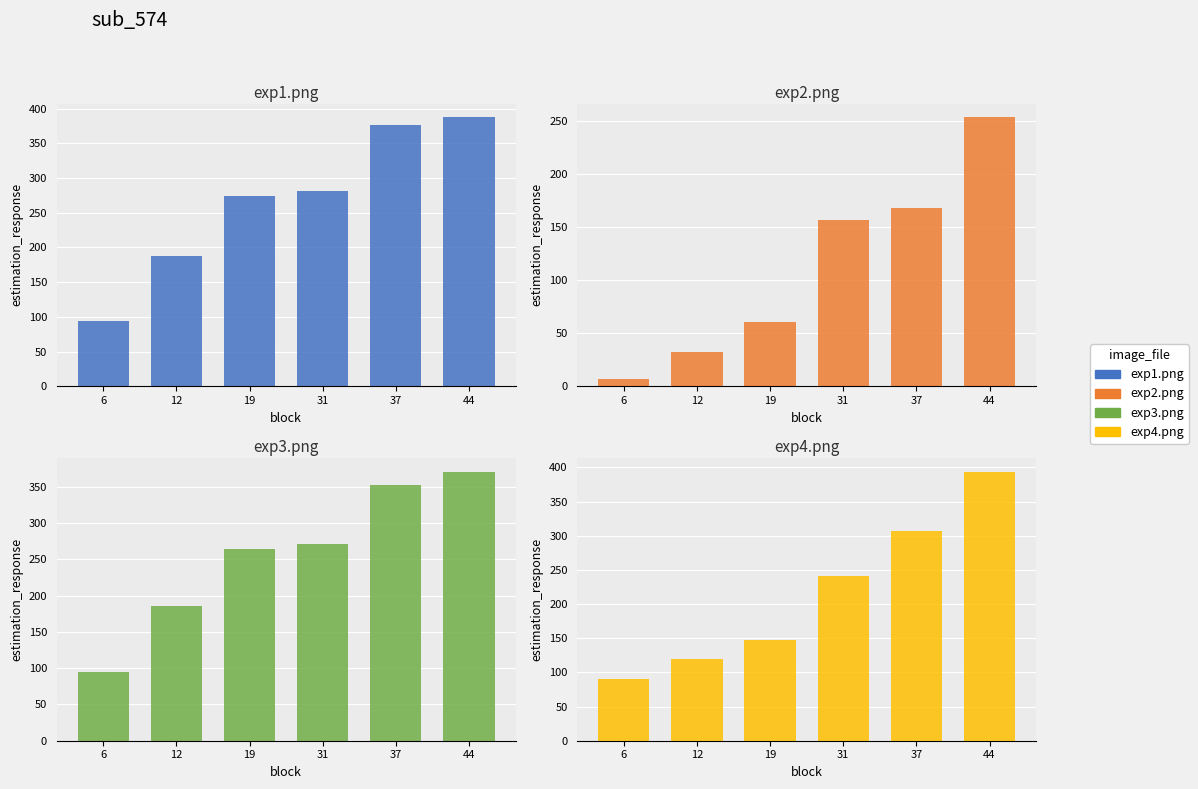

At how many categories does at least one series exceed 345?

2